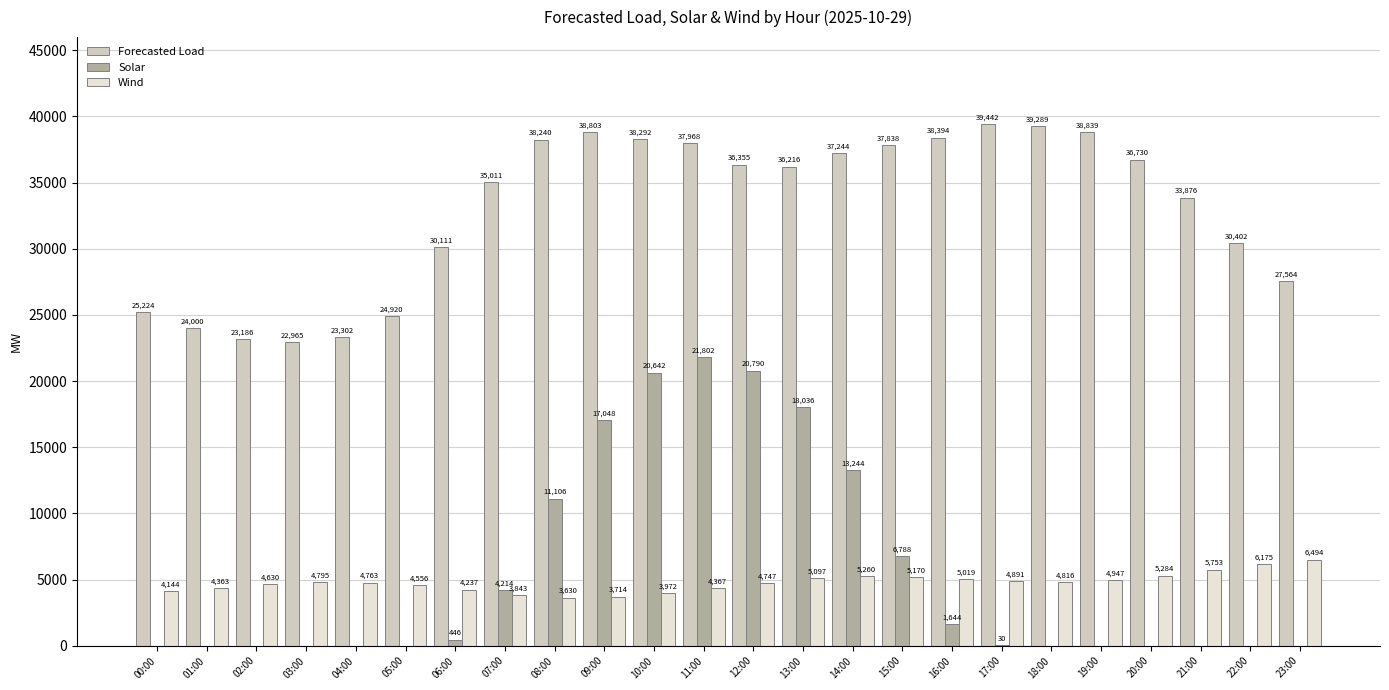

What is the maximum value shown in the chart?

39442